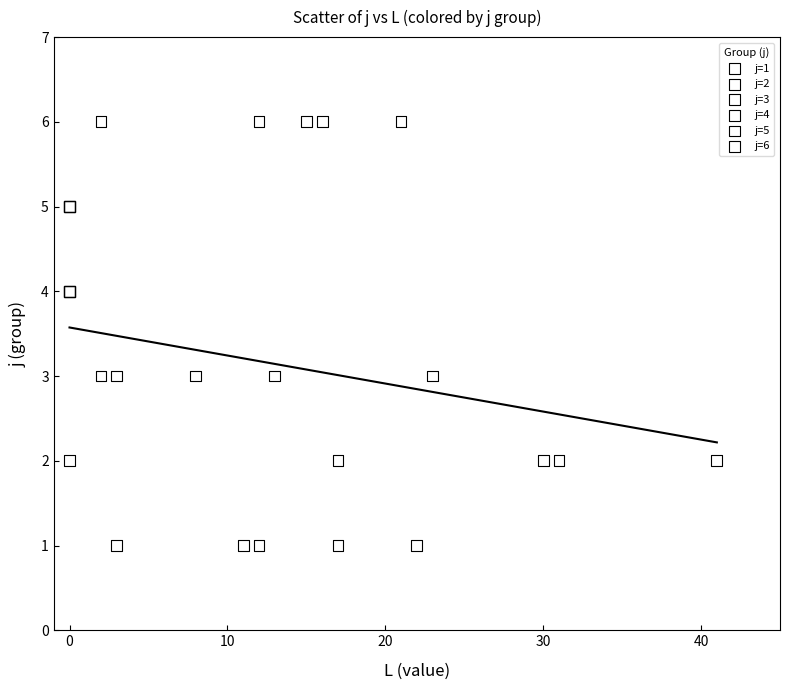

Which series contains the highest Y value?

j=6